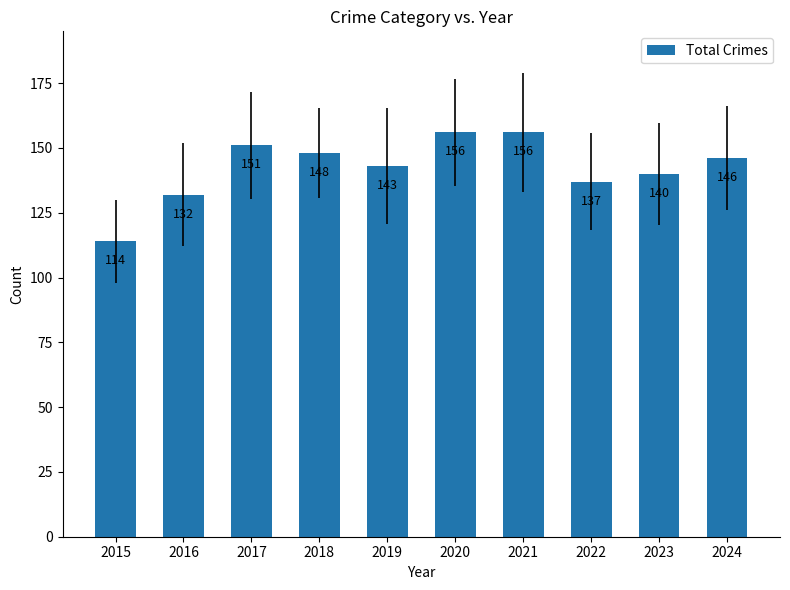

What is the value of the 7th bar from the left?

156